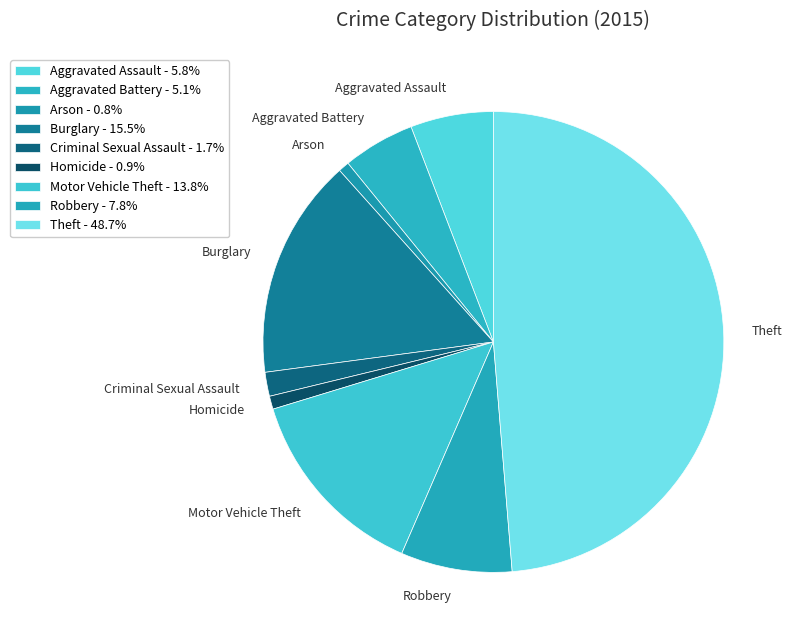

Does Theft account for over 50% of the chart?

No